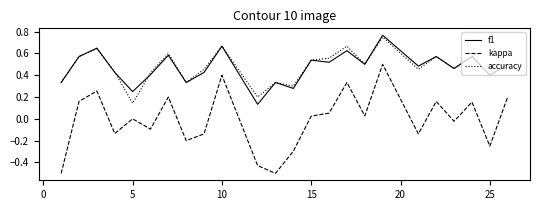

True or false: f1 has more than 2 interior local peaks.

True